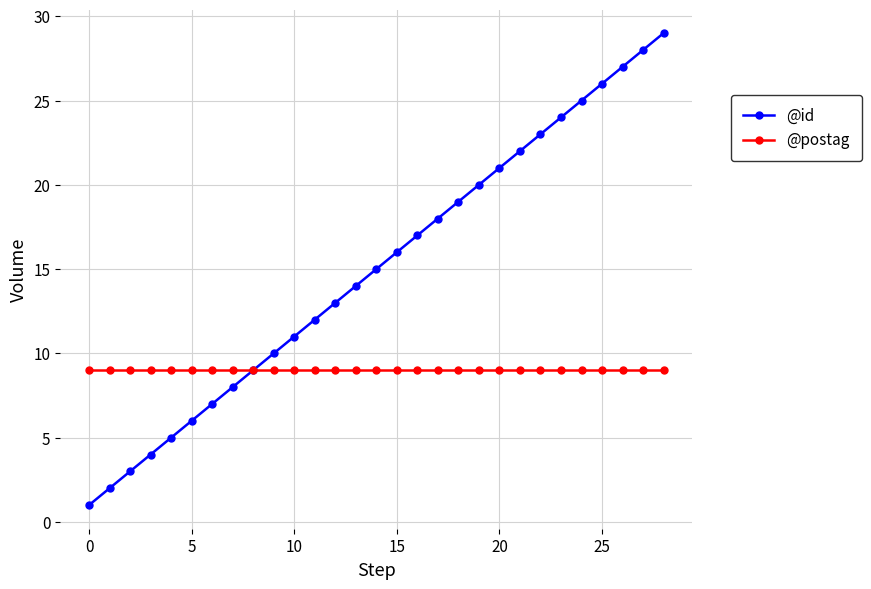

Which series has the largest total across all categories?

@id